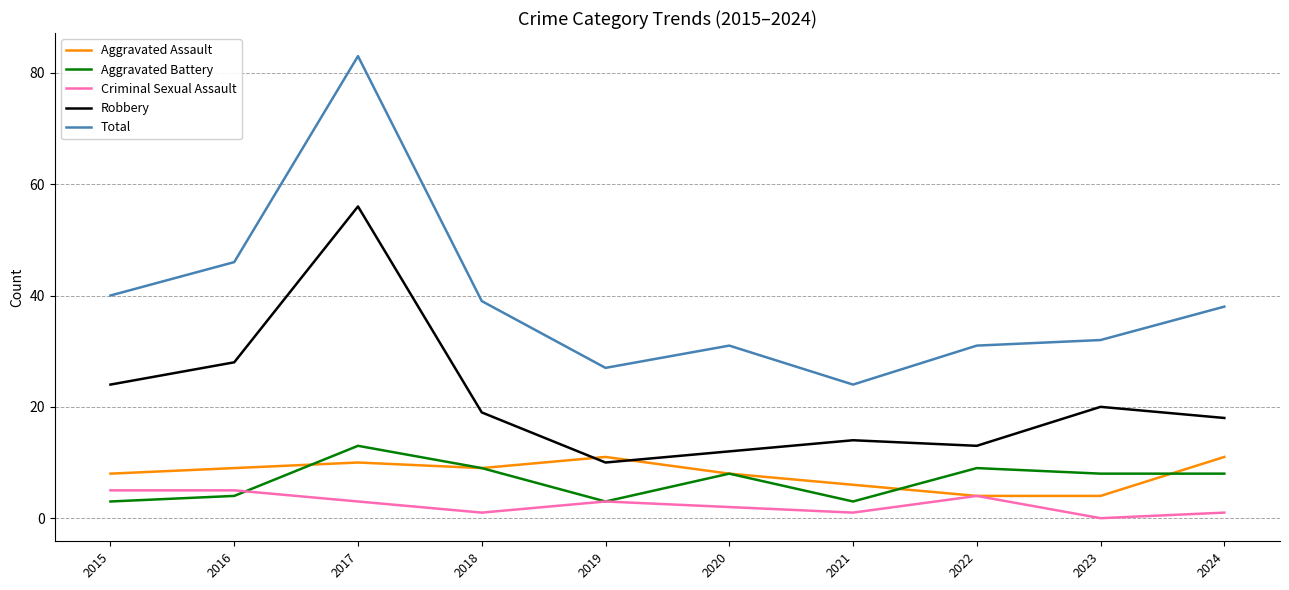

What is the sum of all Total values?

391